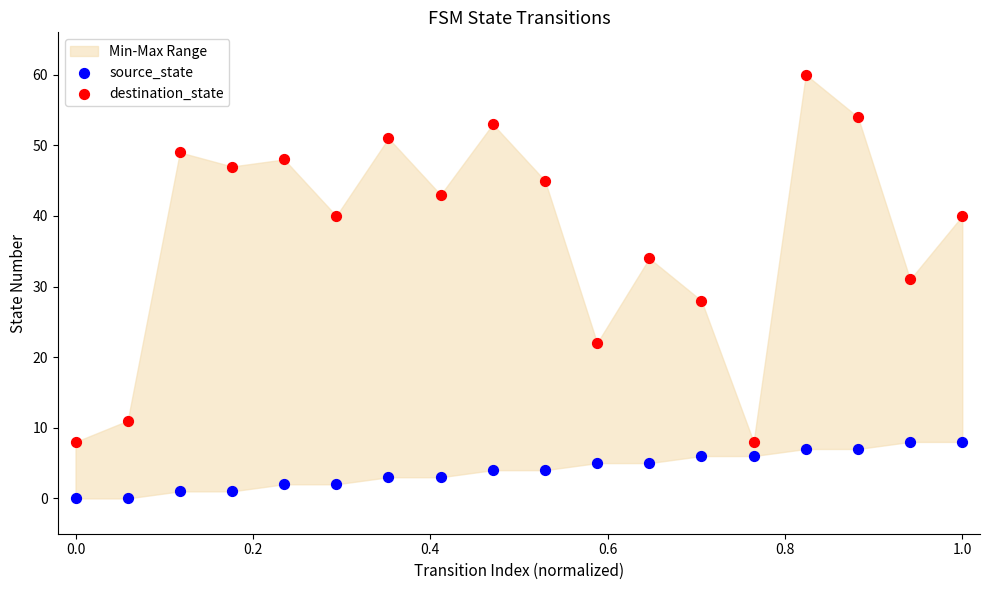

Across all data points, what is the range of Y values (max minus min)?

60